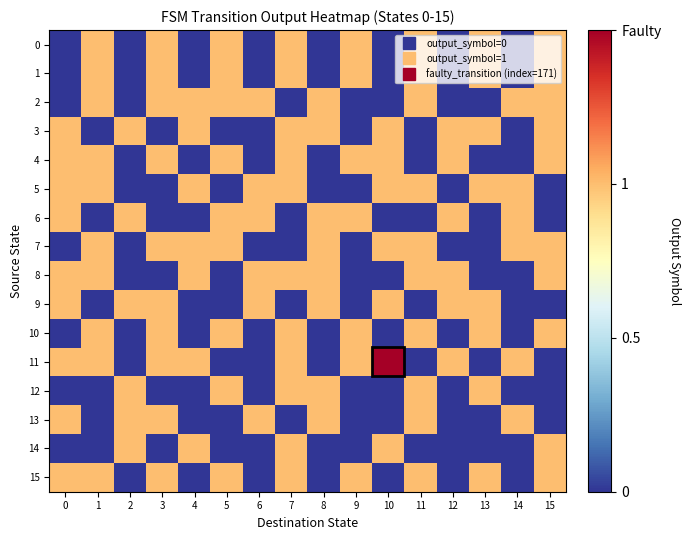

Which label corresponds to the largest value in the chart?

10